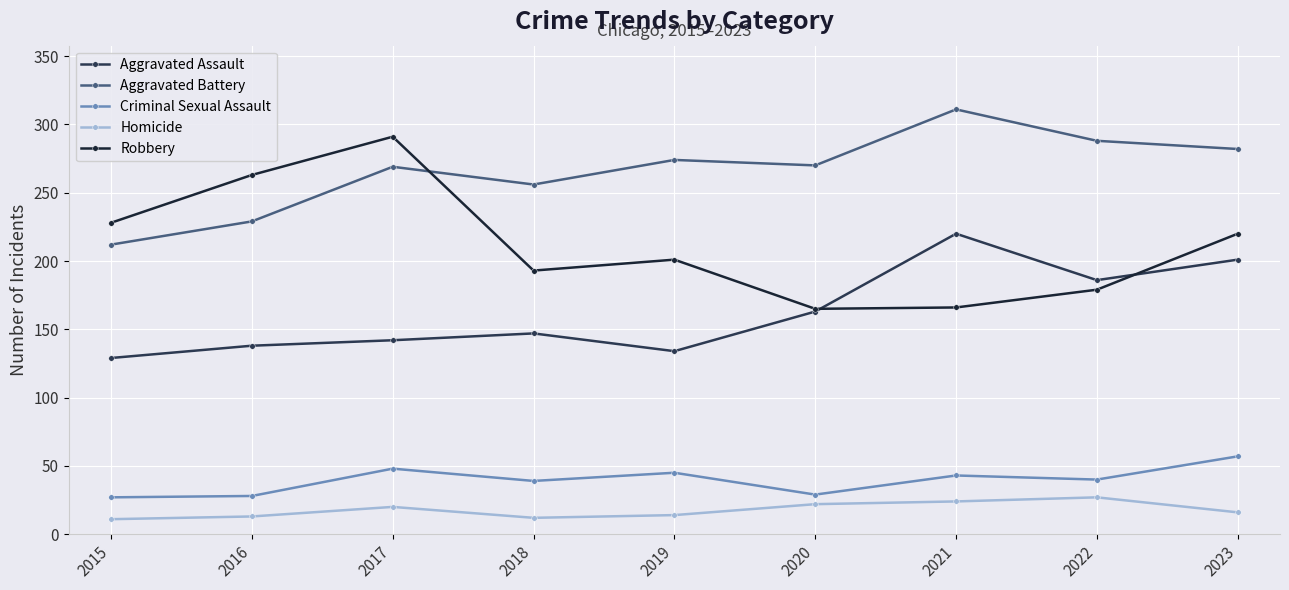

True or false: Robbery and Aggravated Battery intersect in this chart.

True